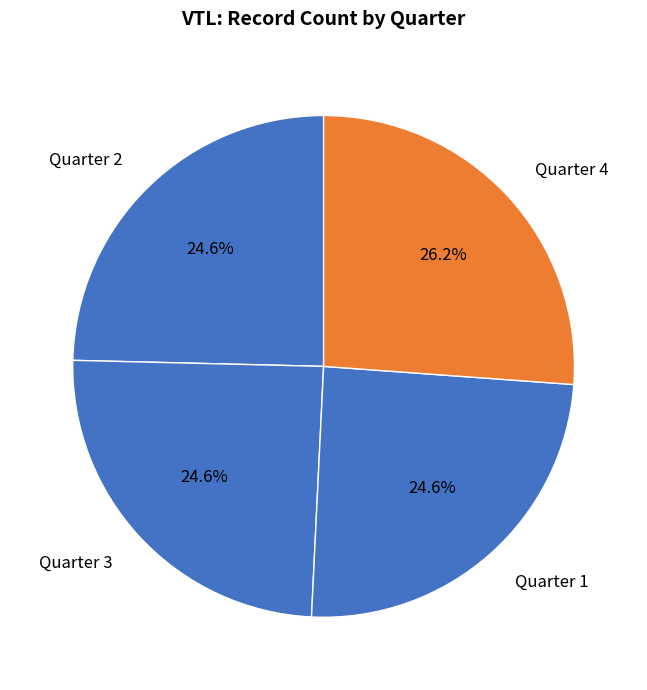

Which slice is the largest?

Quarter 4